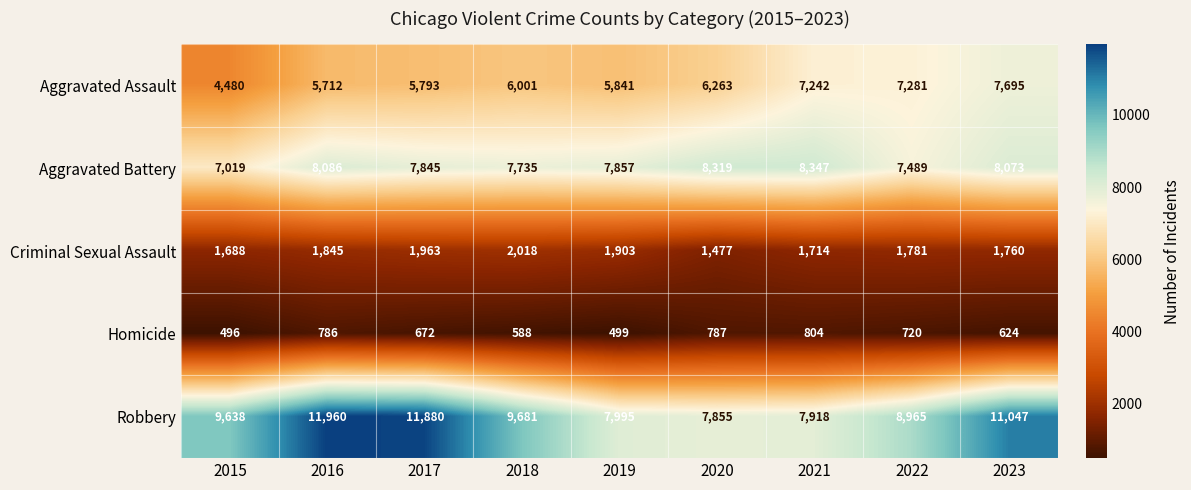

What is the difference between the second highest and second lowest values in the Criminal Sexual Assault series?

275